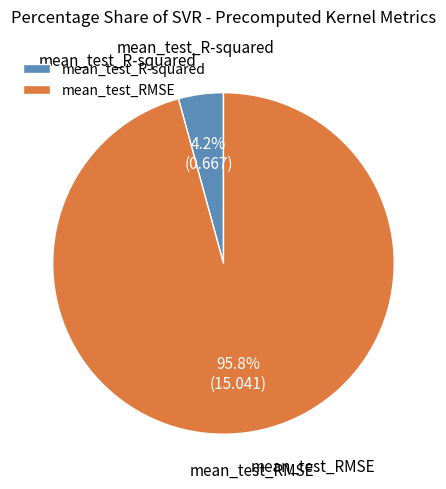

Which slice is the smallest?

mean_test_R-squared